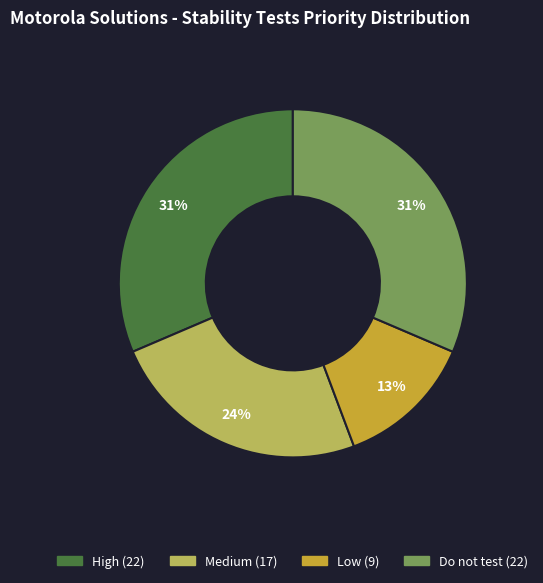

Approximately how many times larger is the value at Do not test compared to Low?

2.4